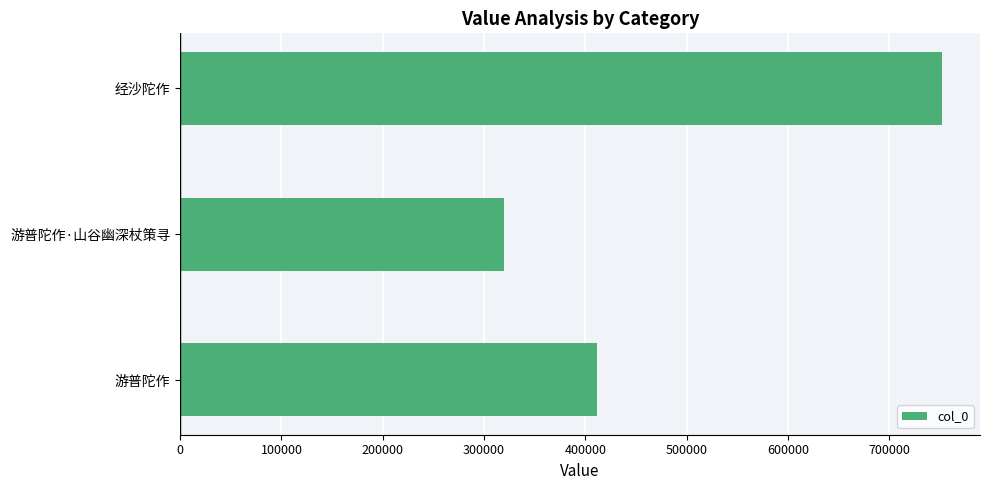

What is the change in value from 游普陀作 to 游普陀作·山谷幽深杖策寻?

-92178